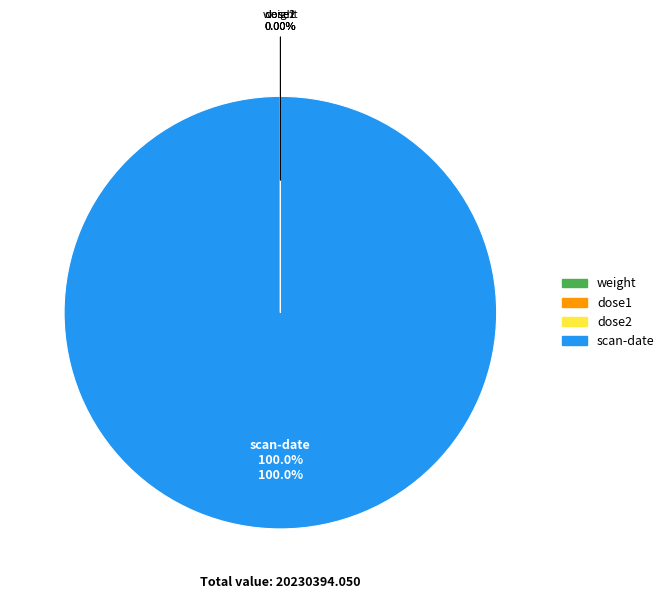

How many segments does this pie chart have?

4